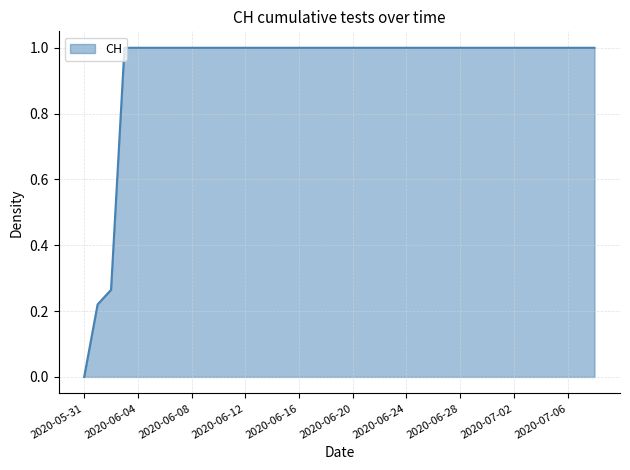

What is the maximum value shown in the chart?

1.0